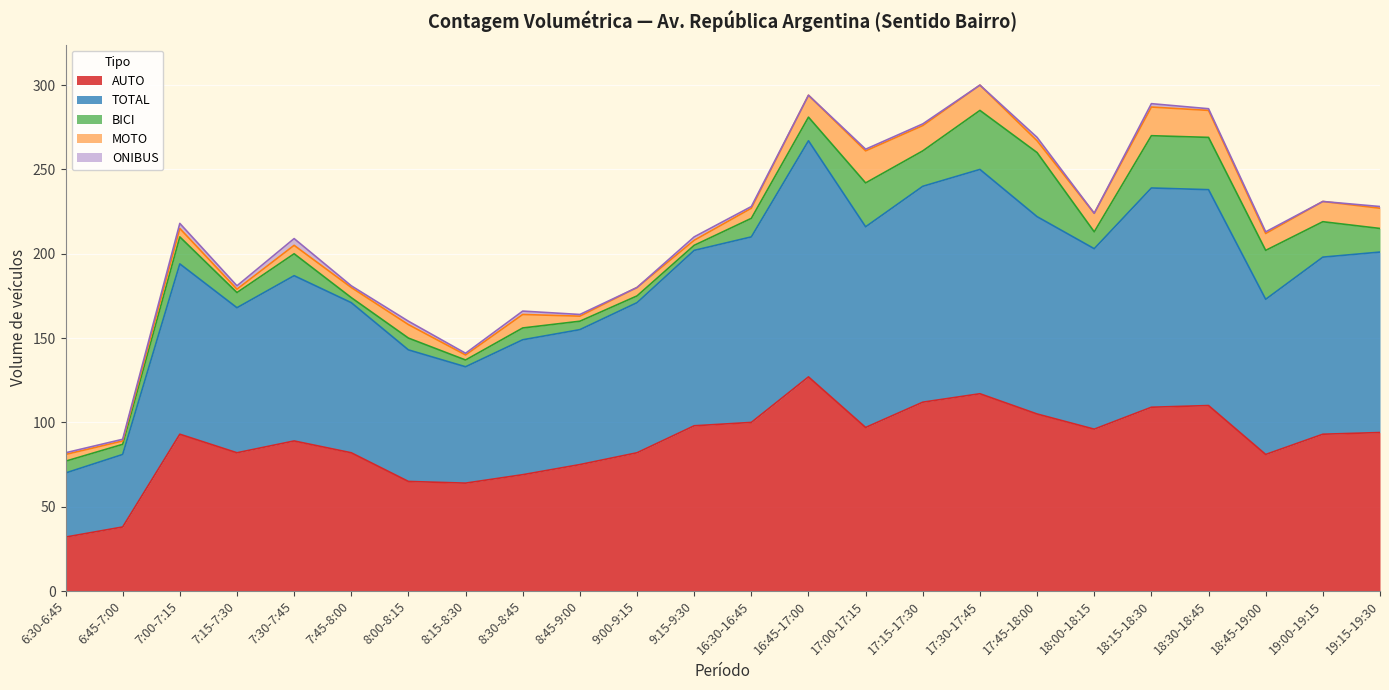

The MOTO series shows 5 at 9:00-9:15. True or false?

True